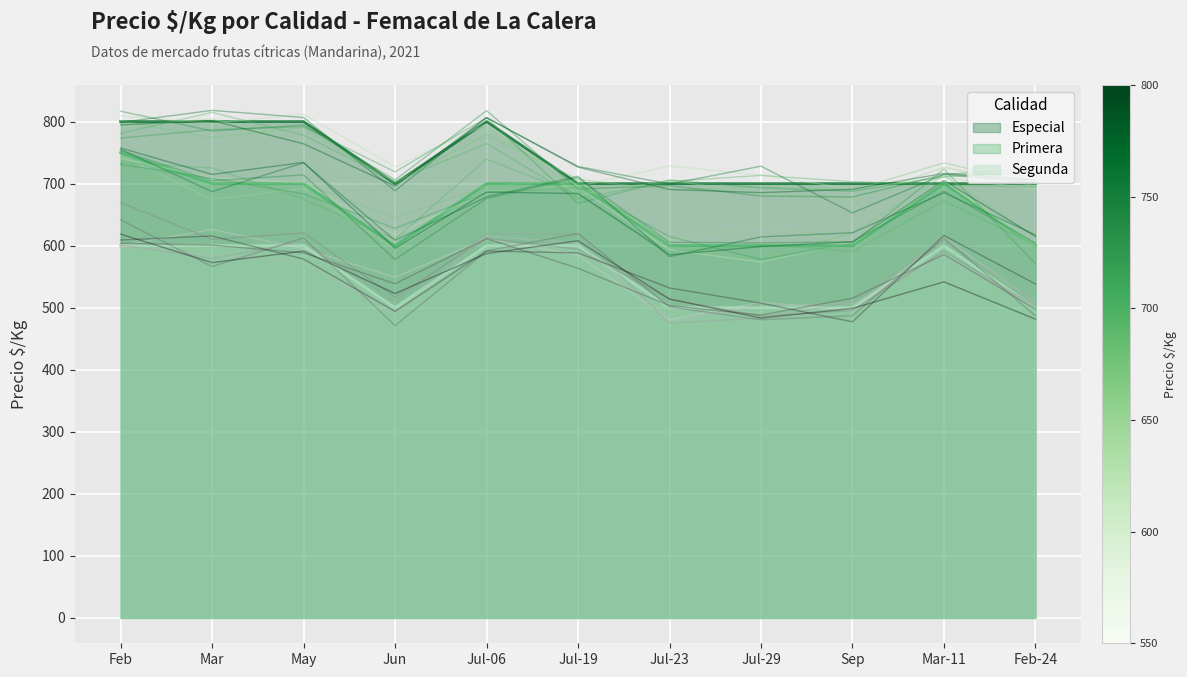

What is the highest value of the Especial series?

800